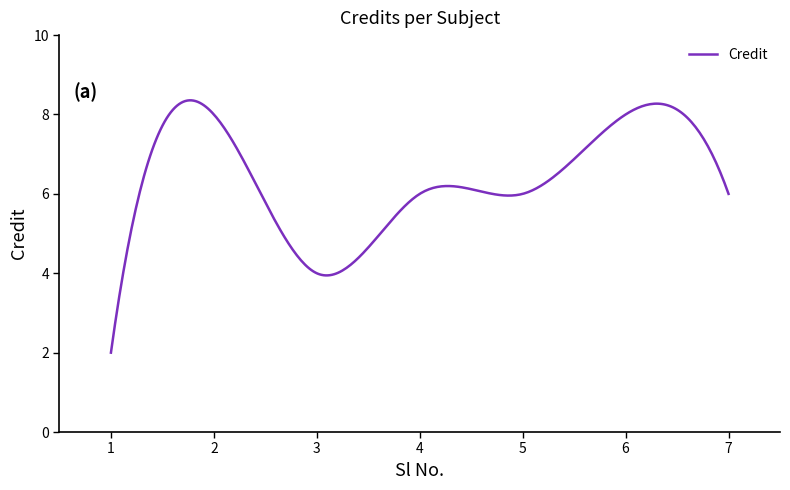

What is the minimum value shown in the chart?

2.0